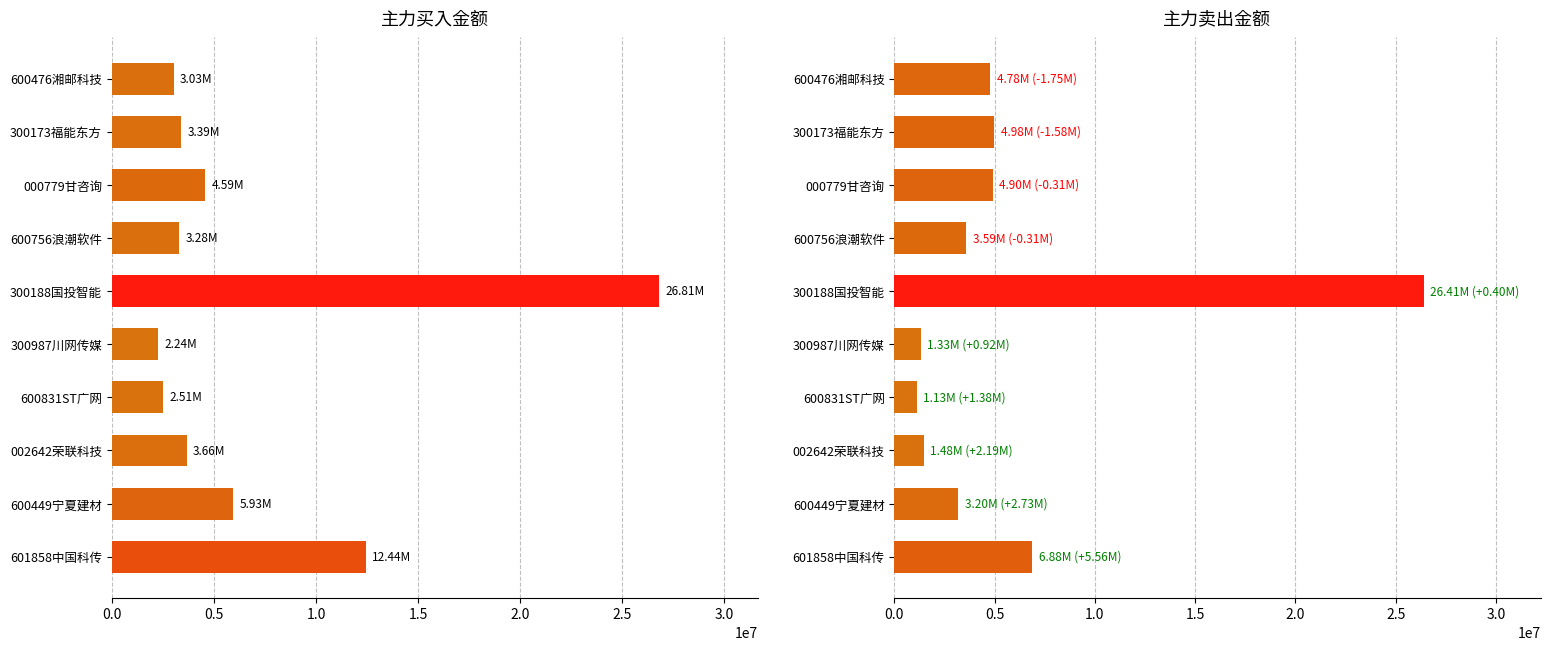

What is the minimum value for 主力买?

2244754